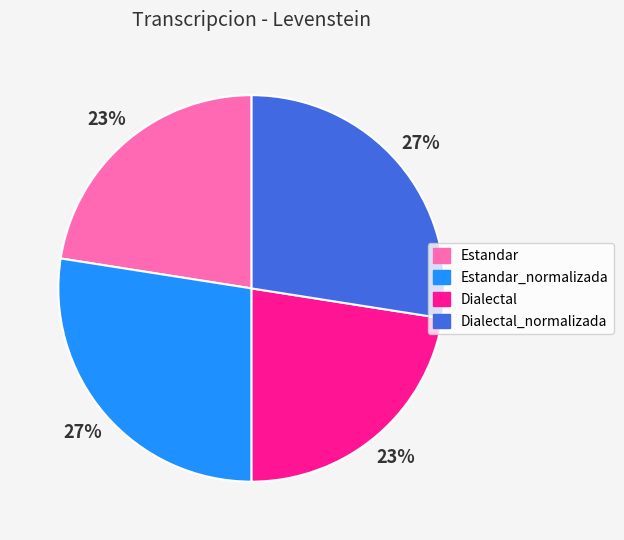

To the nearest percent, what is the average slice percentage?

25%